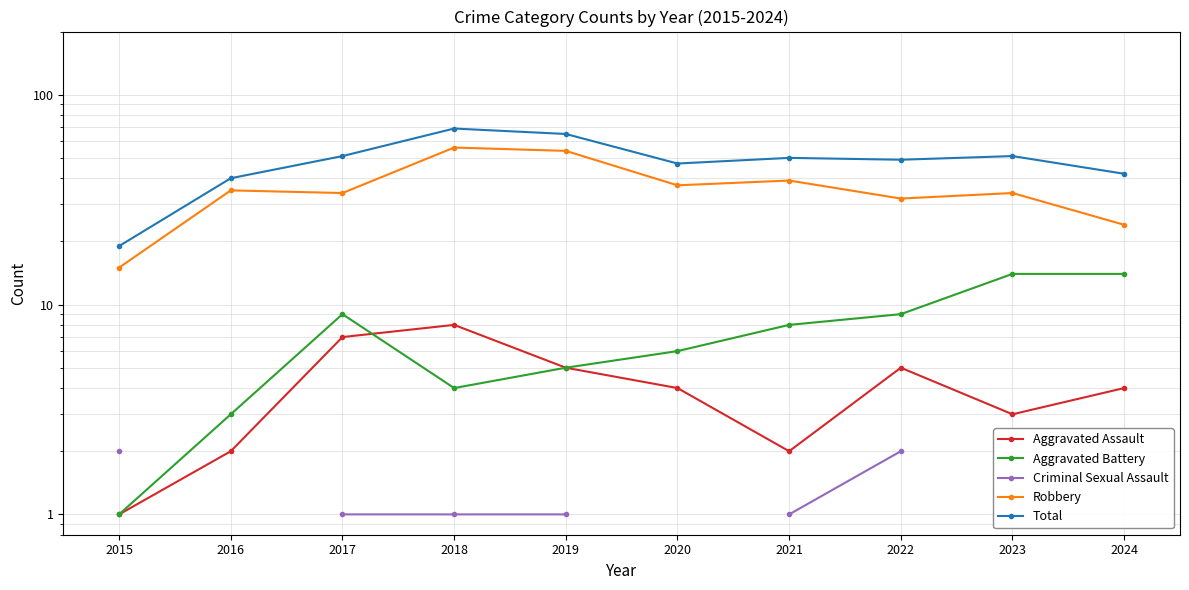

True or false: Aggravated Battery and Total cross at least once.

False